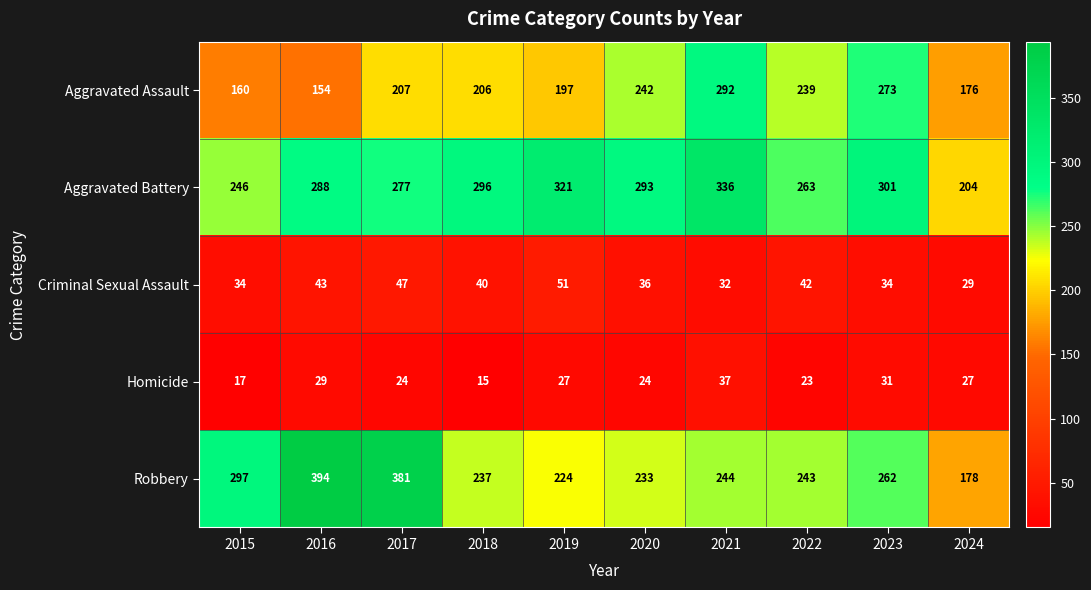

How many data points does each series have?

10